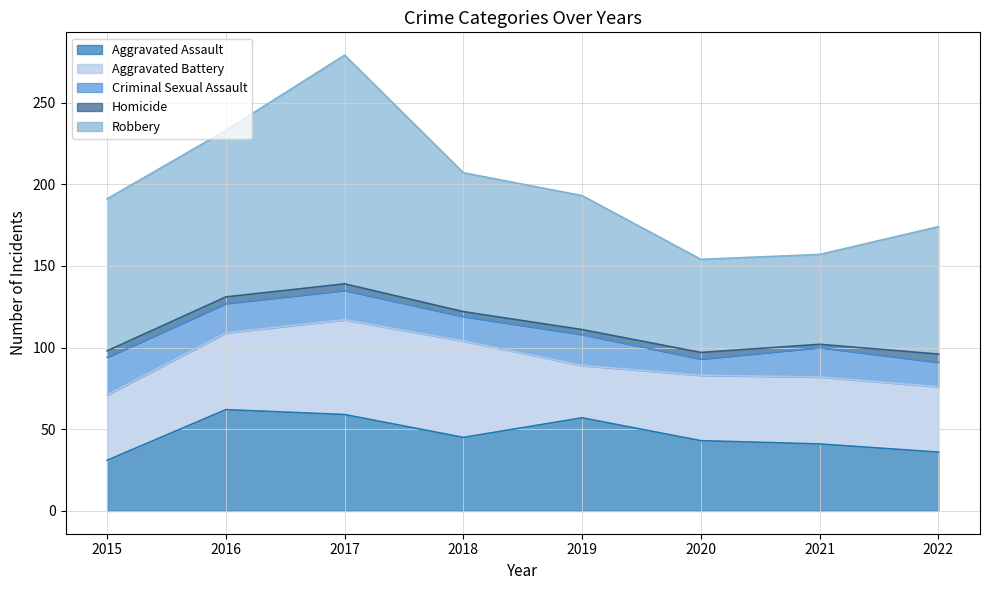

Reading left to right, extract all data points from this chart.

Aggravated Assault: 31	62	59	45	57	43	41	36
Aggravated Battery: 40	47	58	59	32	40	41	40
Criminal Sexual Assault: 23	18	18	15	19	10	18	15
Homicide: 4	4	4	3	3	4	2	5
Robbery: 93	102	140	85	82	57	55	78